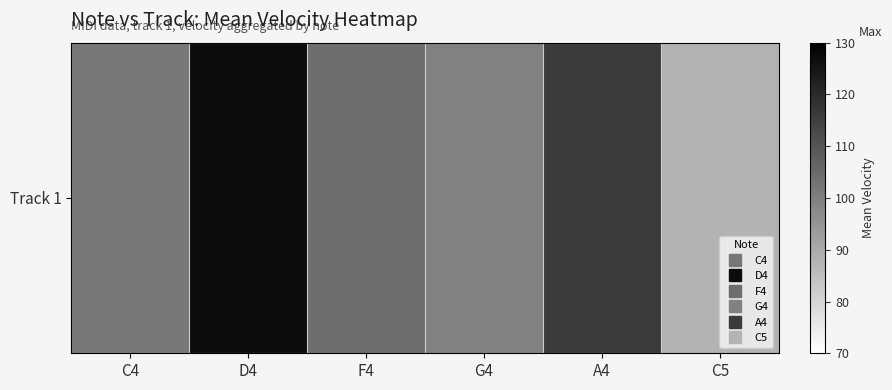

Reading left to right, what are all the values shown in this chart?

102.0	127.0	104.4	99.7	116.0	88.0